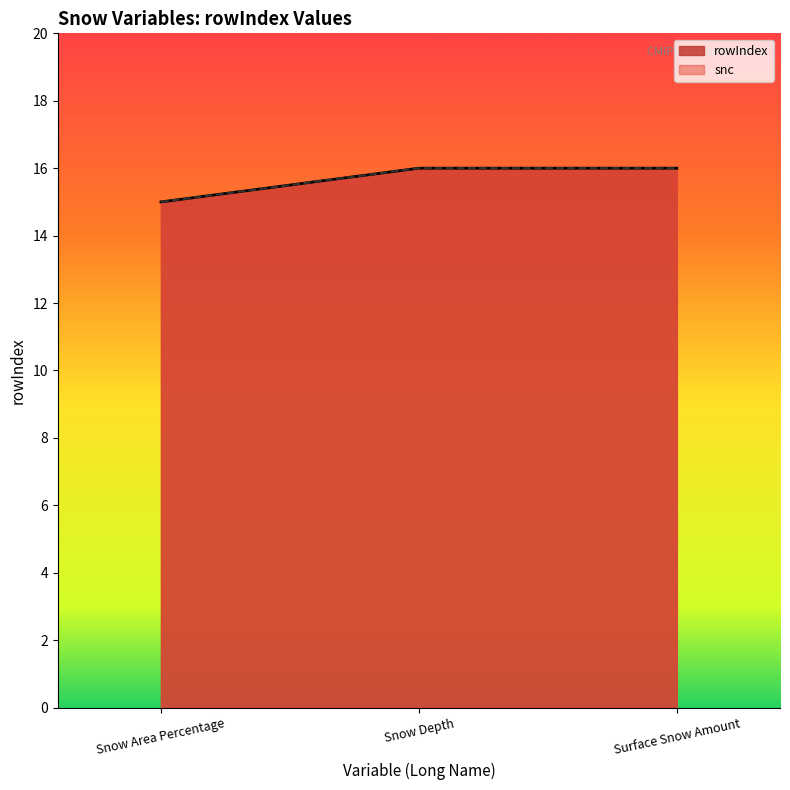

What is the sum of the rowIndex values at Surface Snow Amount and Snow Area Percentage?

31